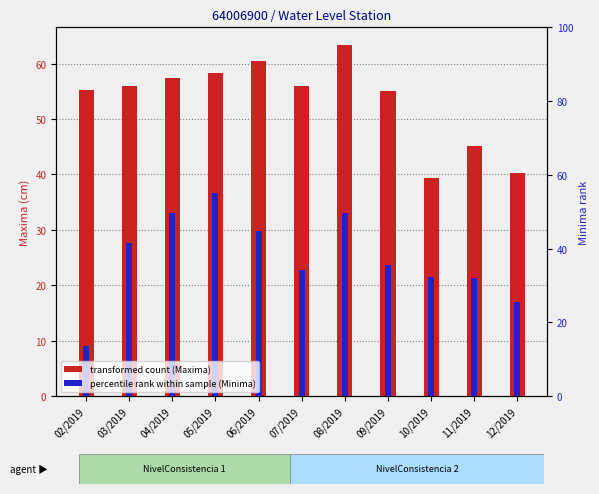

What is the sum of all Maxima (transformed) values?

586.4